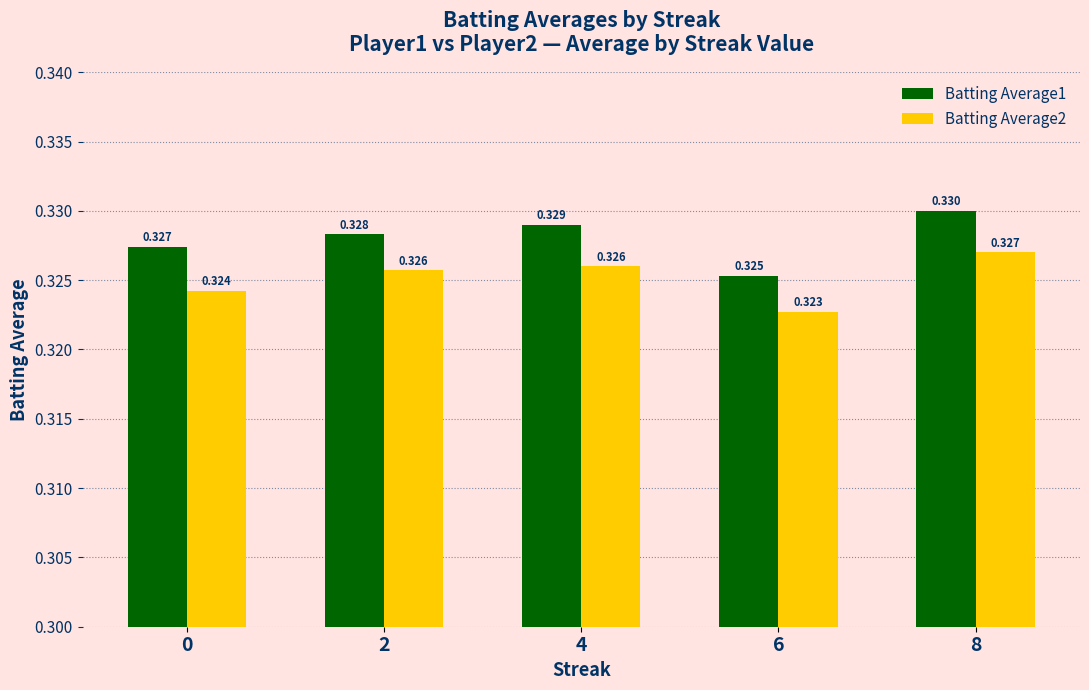

How many series are shown in this chart?

2